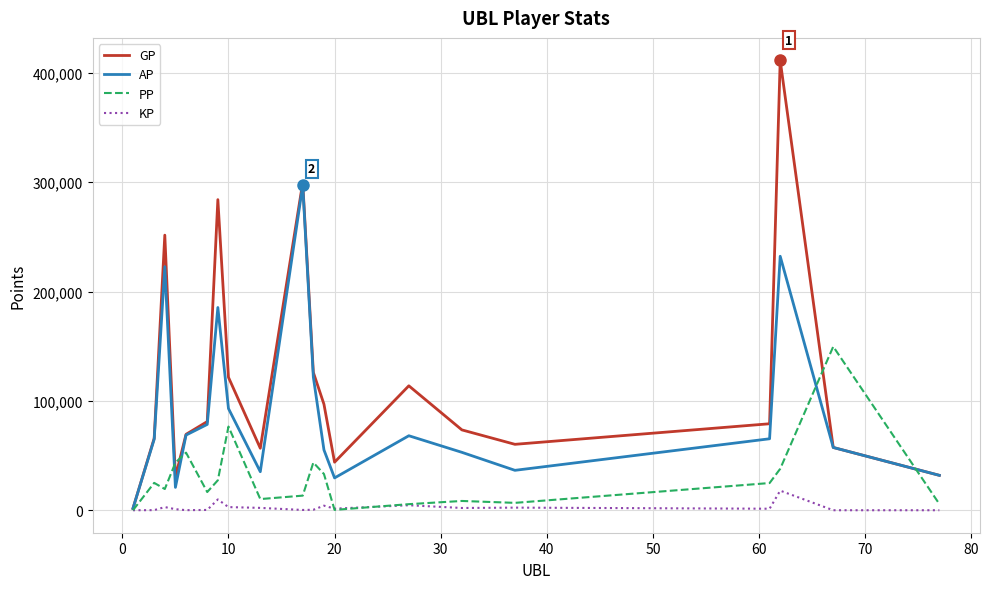

What is the greatest value displayed?

411351.0